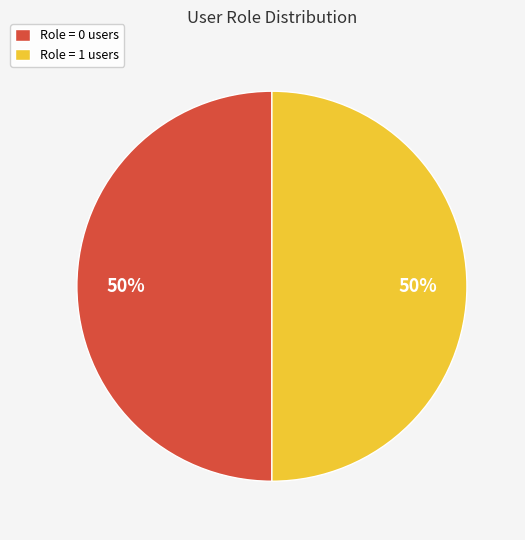

To the nearest percent, what portion does Role = 0 users represent?

50%